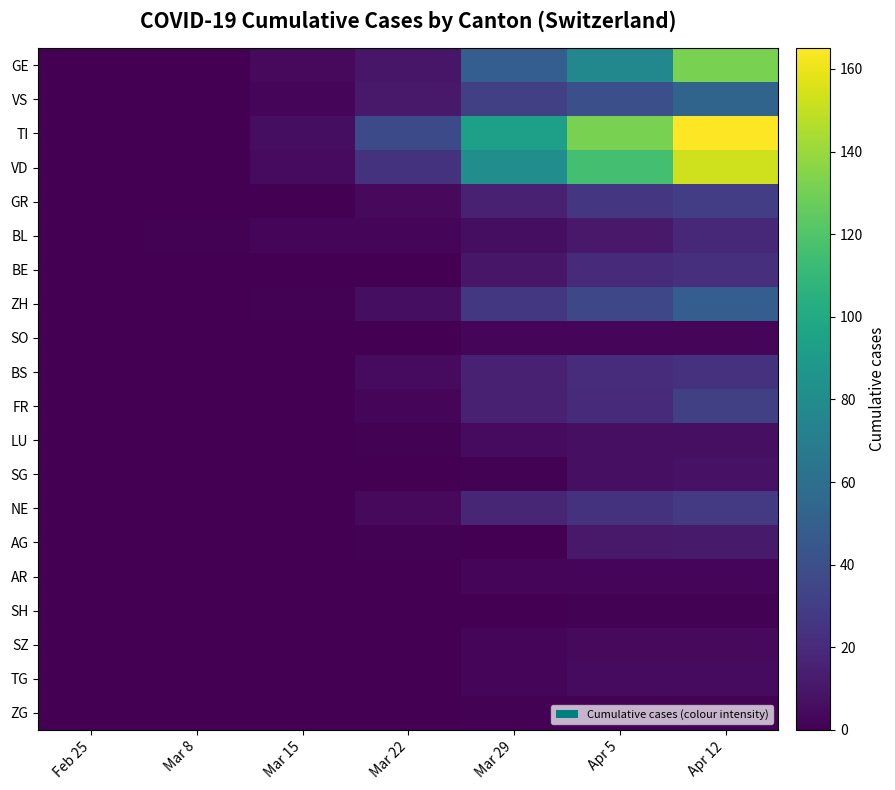

What is the difference between the highest and lowest values at Mar 22?

37